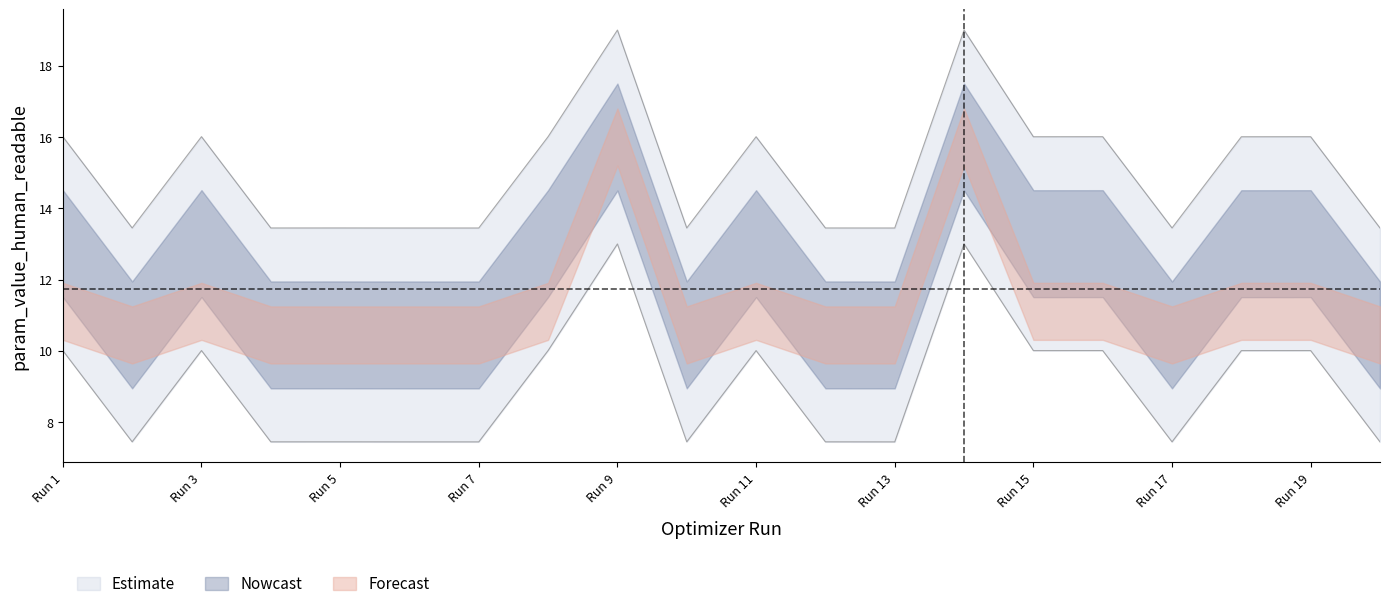

Which category has the highest value across all series?

Run 9